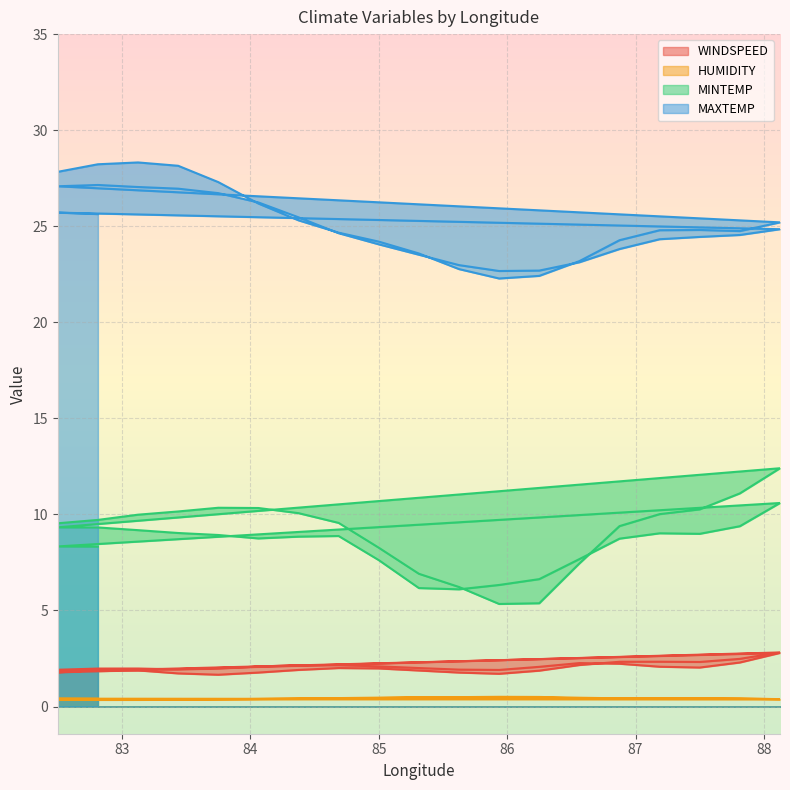

Where does the MAXTEMP series first go above 24?

82.5